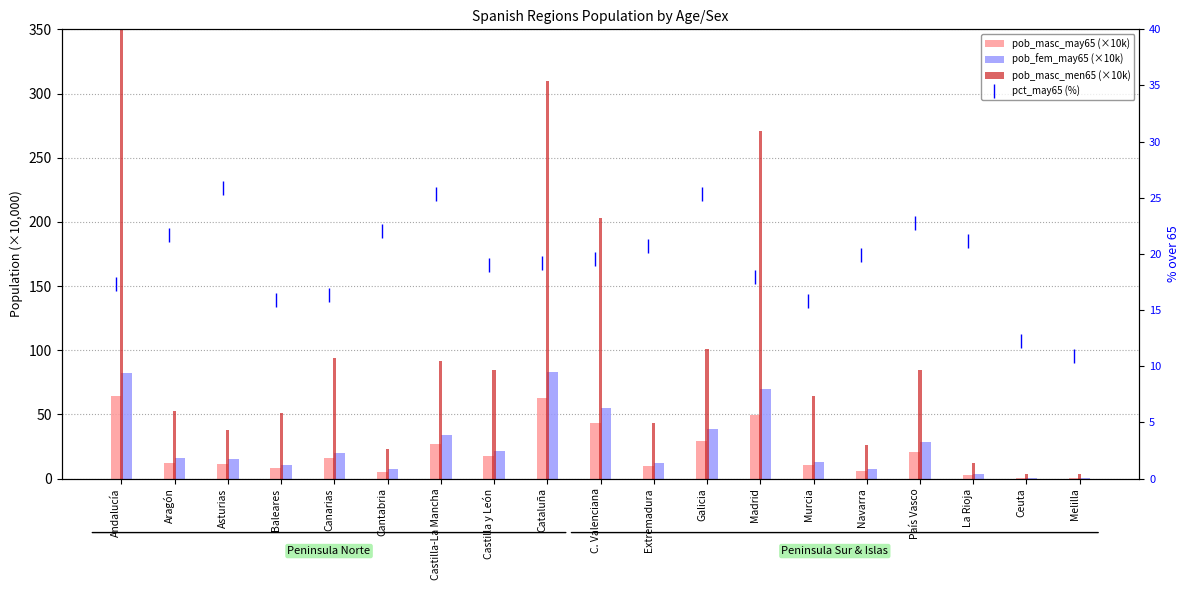

Where does the pob_fem_may65 (×10k) series first go above 16?

Andalucía